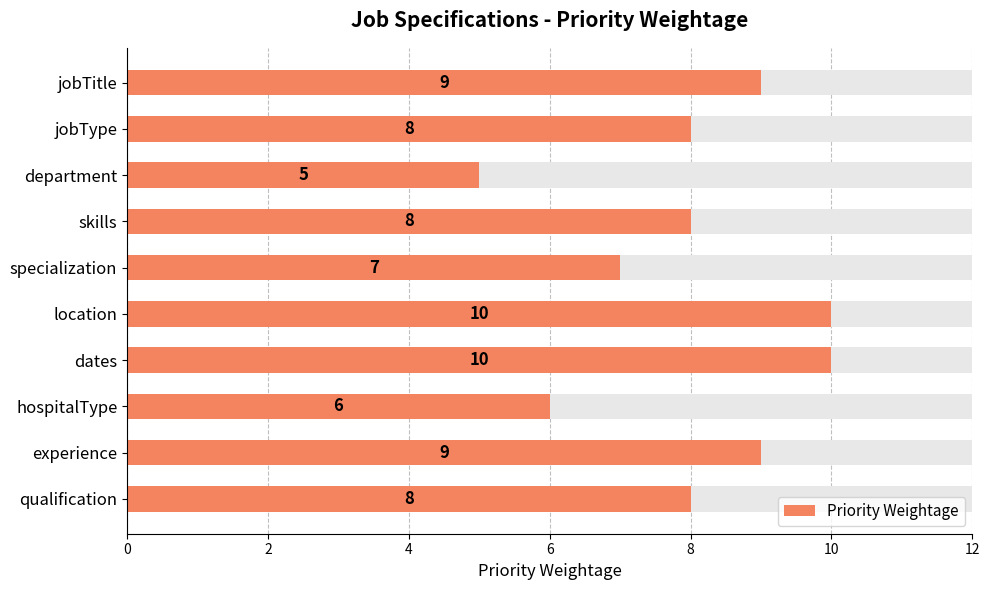

Between qualification and specialization, which is larger?

qualification